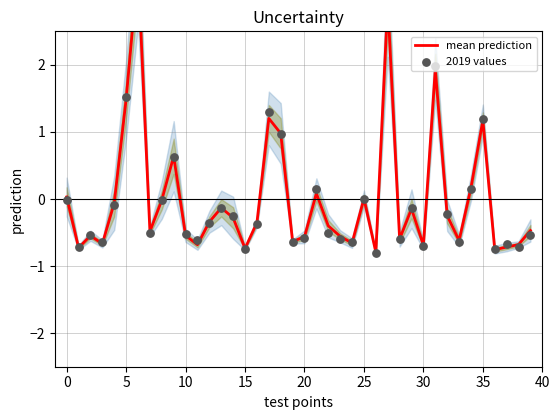

What are all the series names shown in the legend?

mean prediction, 2019 values